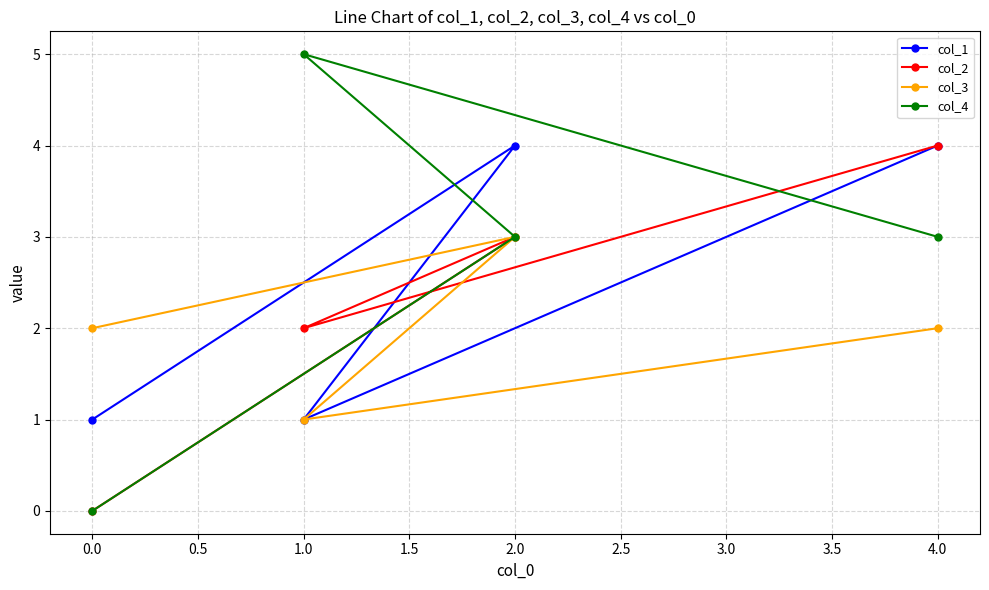

Which category has the highest value across all series?

1.0